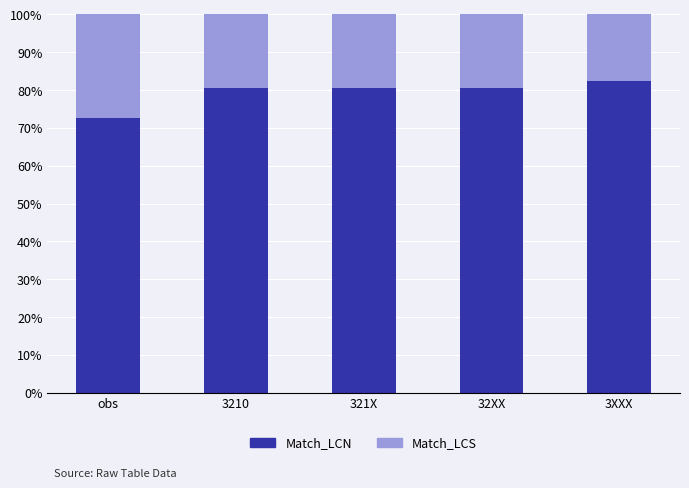

What is the difference between the maximum and minimum values in the Match_LCN series?

9.6